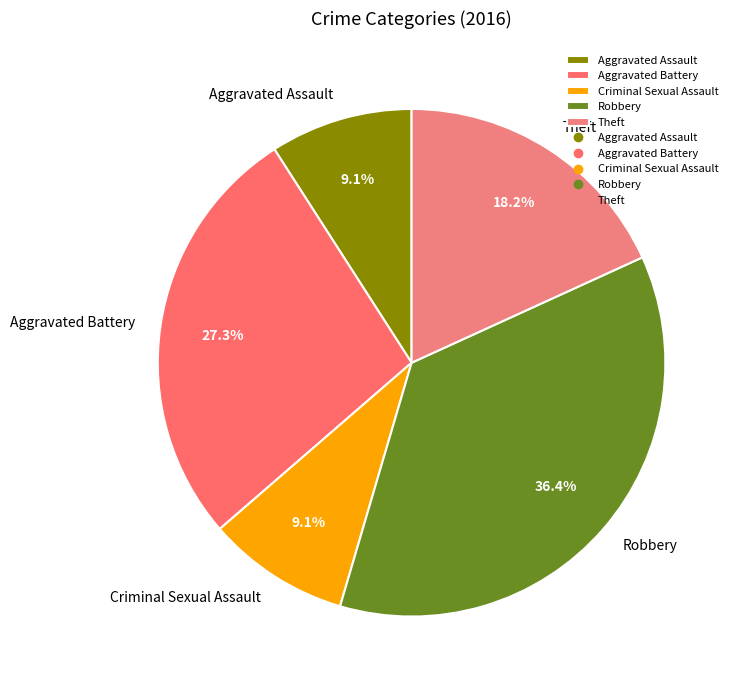

Combined, what portion of the pie is Criminal Sexual Assault and Aggravated Battery?

36.4%